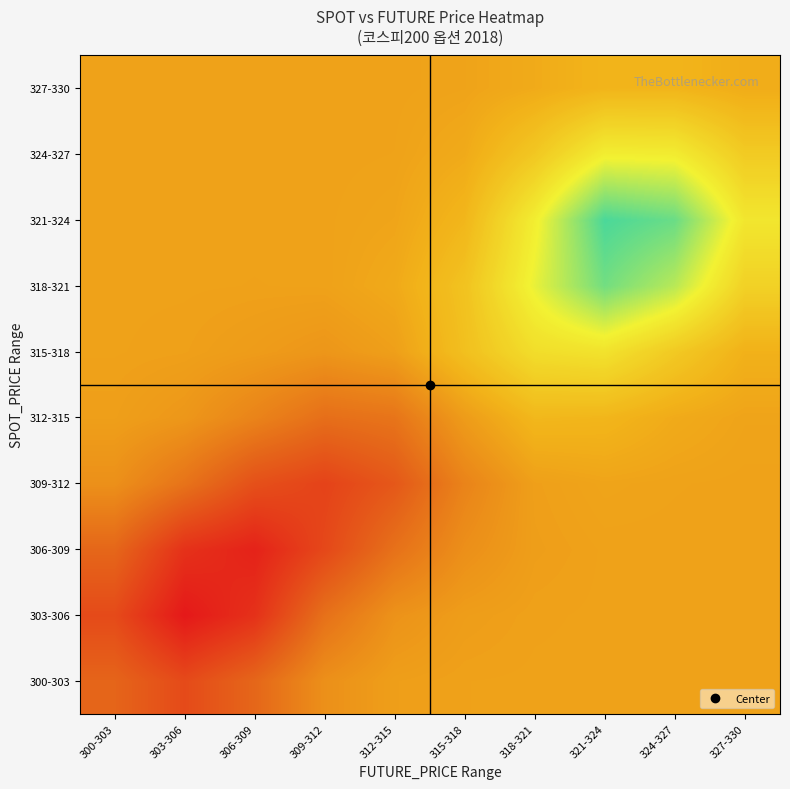

At which category does the chart reach its minimum across all series?

303-306